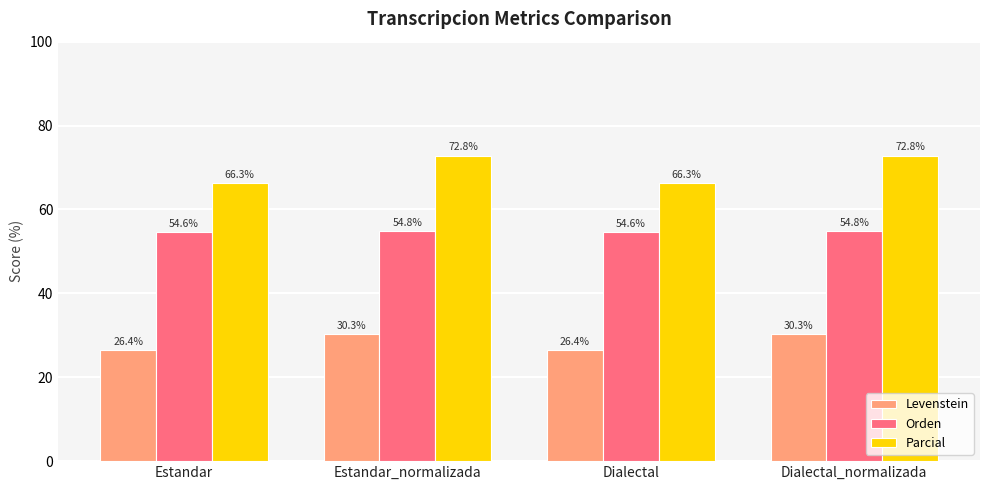

What is the lowest value of the Orden series?

54.6